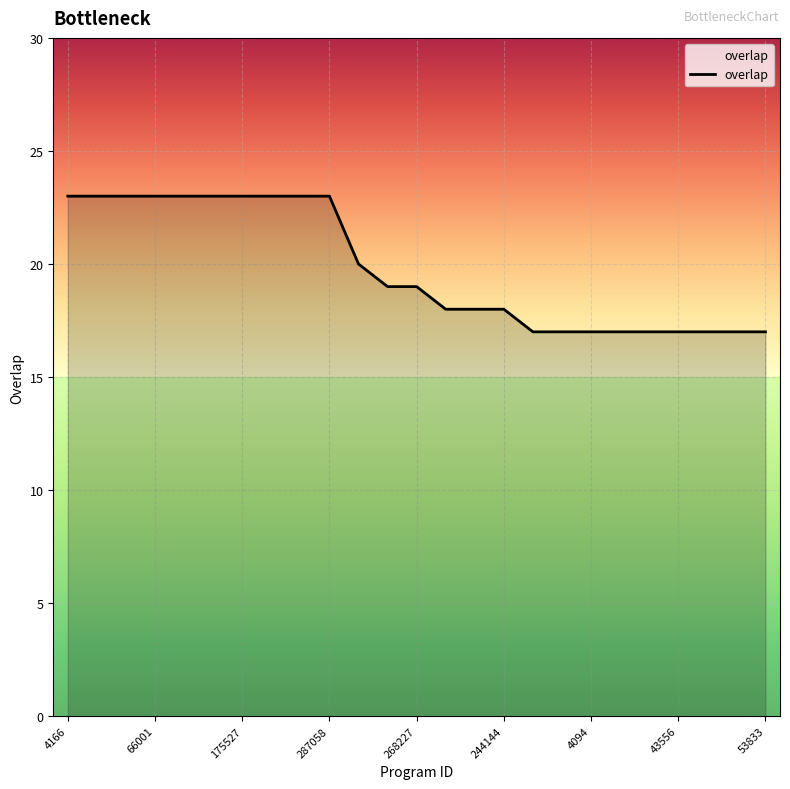

What is the difference between the maximum and minimum values?

6